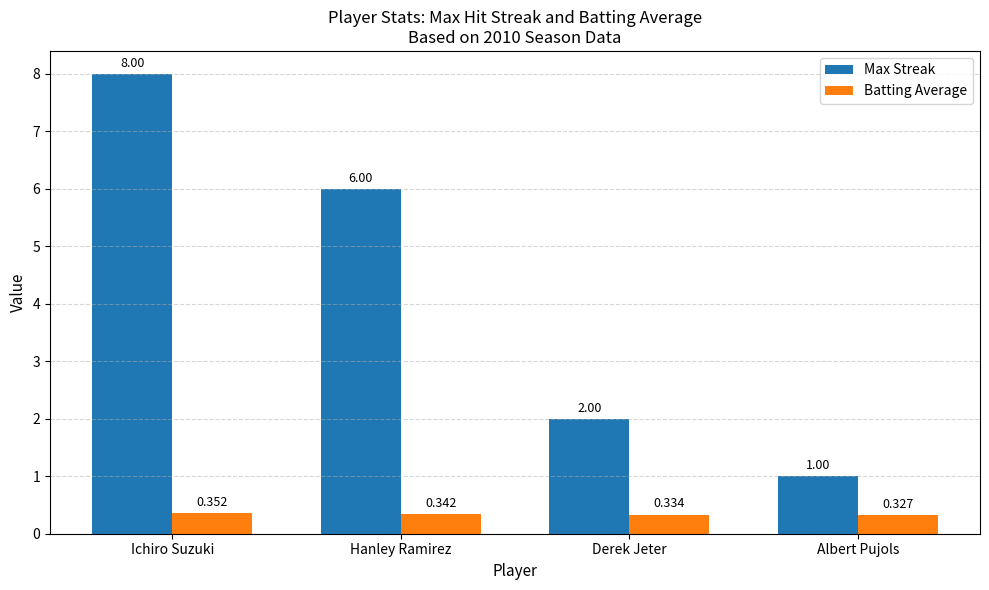

How many data points in Max Streak are less than 6?

2